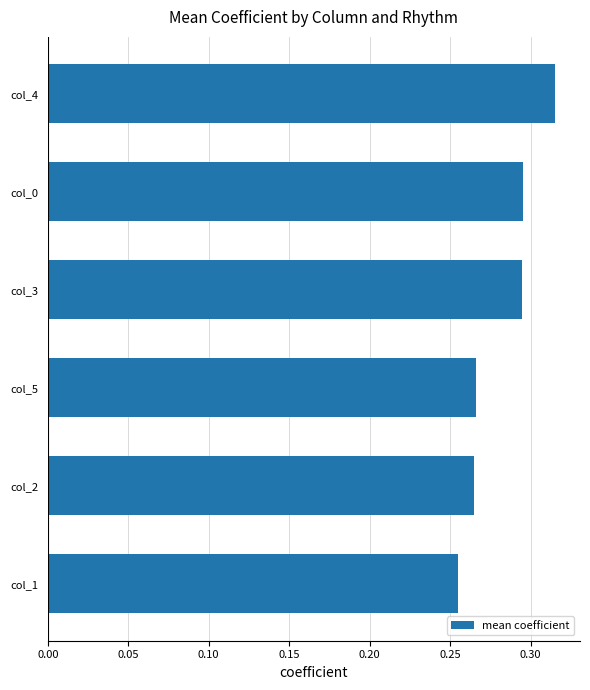

True or false: the data shows 0.2 at col_0.

False